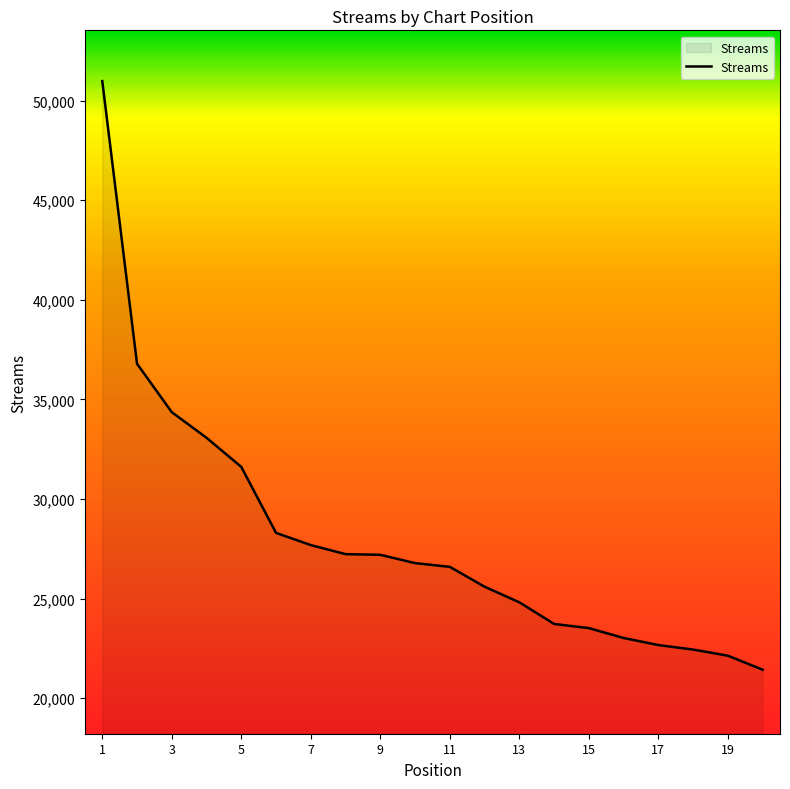

What is the difference between the maximum and minimum values?

29551